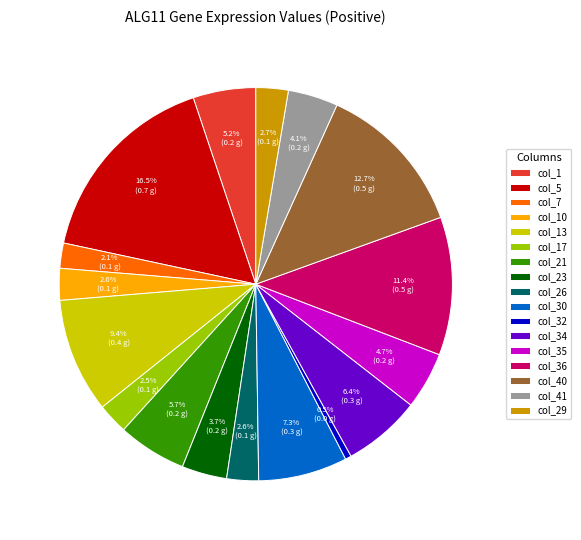

Between col_13 and col_40, which is larger?

col_40